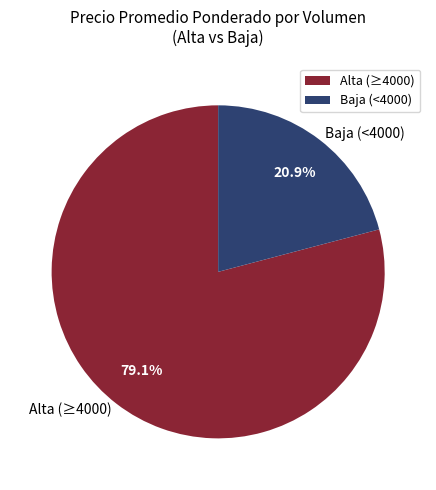

Count the number of slices in the pie.

2